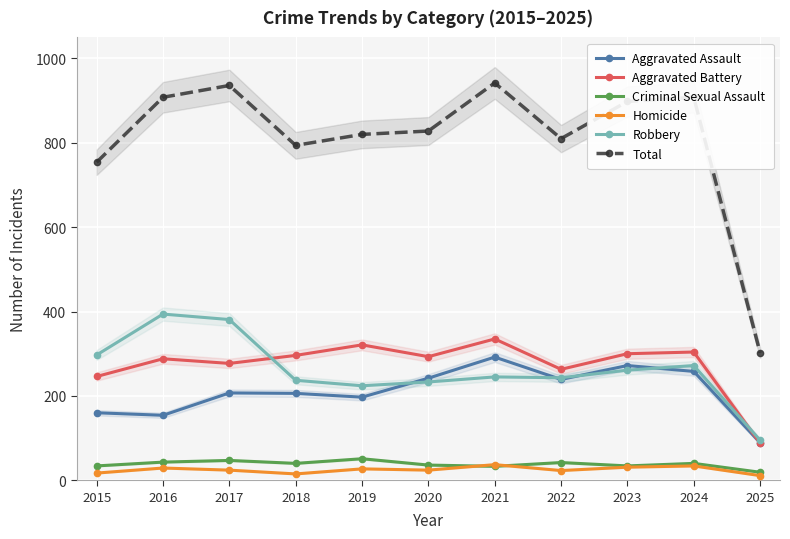

Rank the series by their maximum value, from highest to lowest.

Total, Robbery, Aggravated Battery, Aggravated Assault, Criminal Sexual Assault, Homicide